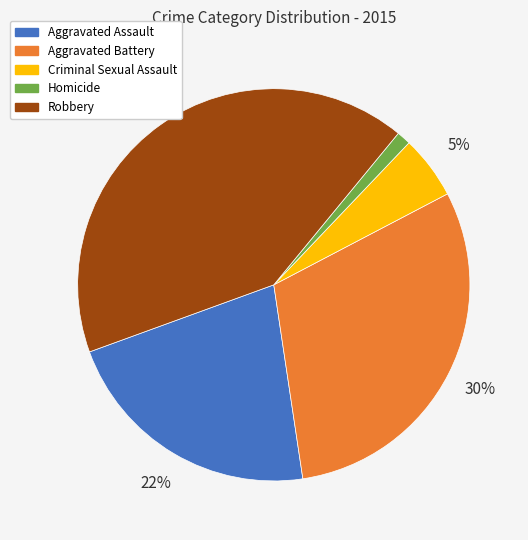

Rank the categories by value from lowest to highest.

Homicide, Criminal Sexual Assault, Aggravated Assault, Aggravated Battery, Robbery